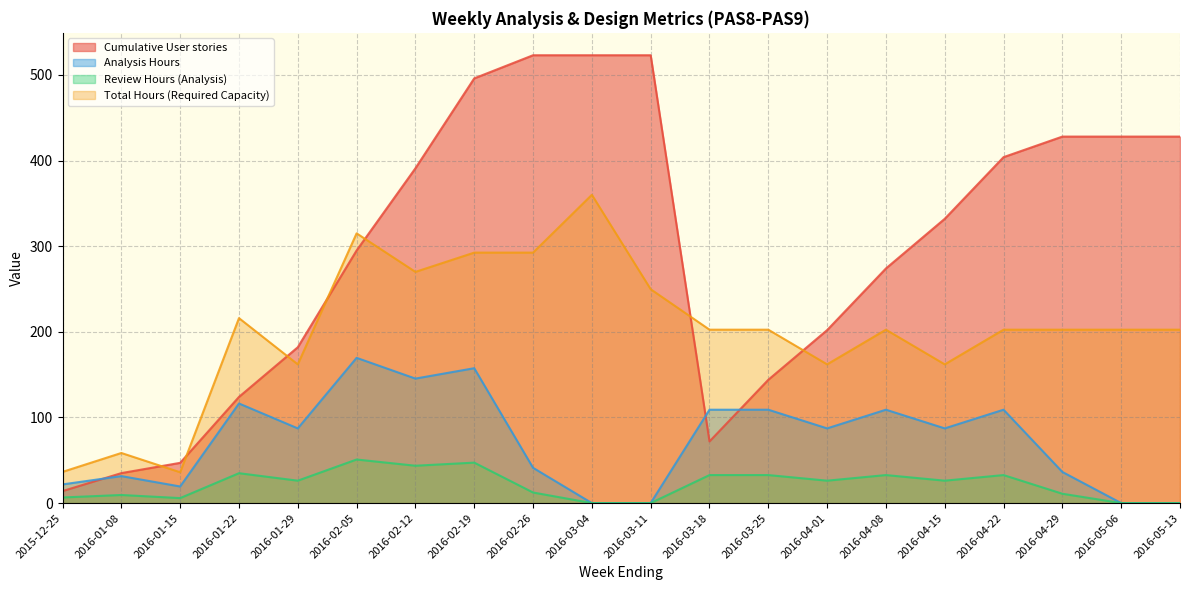

Is the value of Review Hours (Analysis) at 2016-02-26 greater than the value of Total Hours (Required Capacity) at 2016-02-05?

No